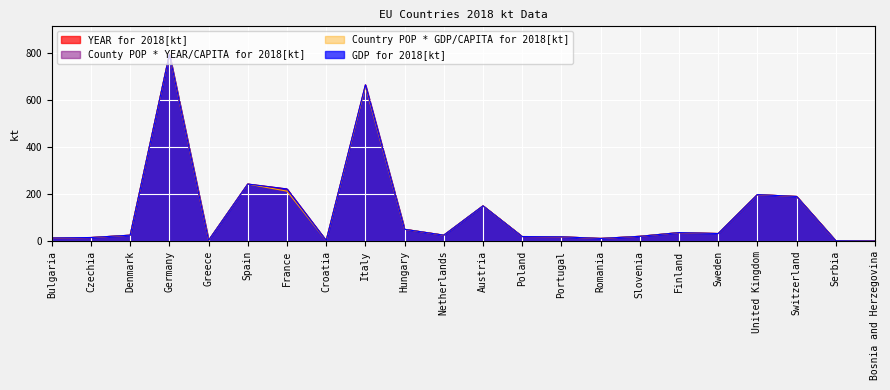

Which series ends up on top after the final intersection of Country POP * GDP/CAPITA for 2018[kt] and GDP for 2018[kt]?

Country POP * GDP/CAPITA for 2018[kt]